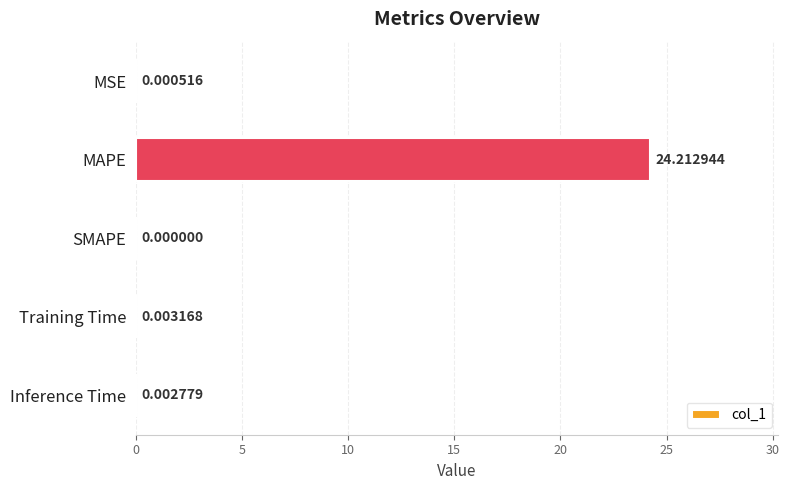

Which has a higher value, MSE or MAPE?

MAPE